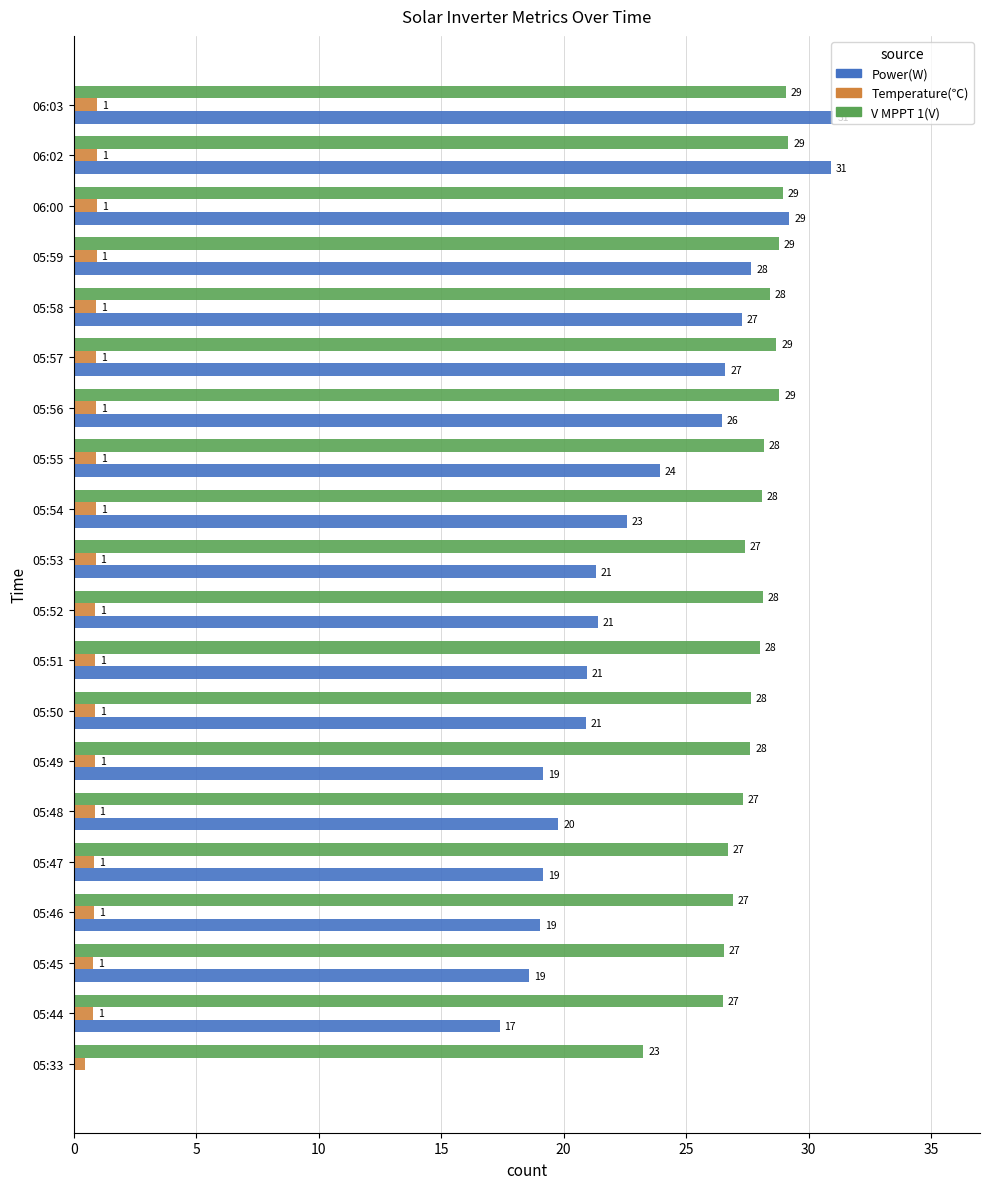

Between 05:33 and 06:00, which series saw the biggest shift?

Power(W)